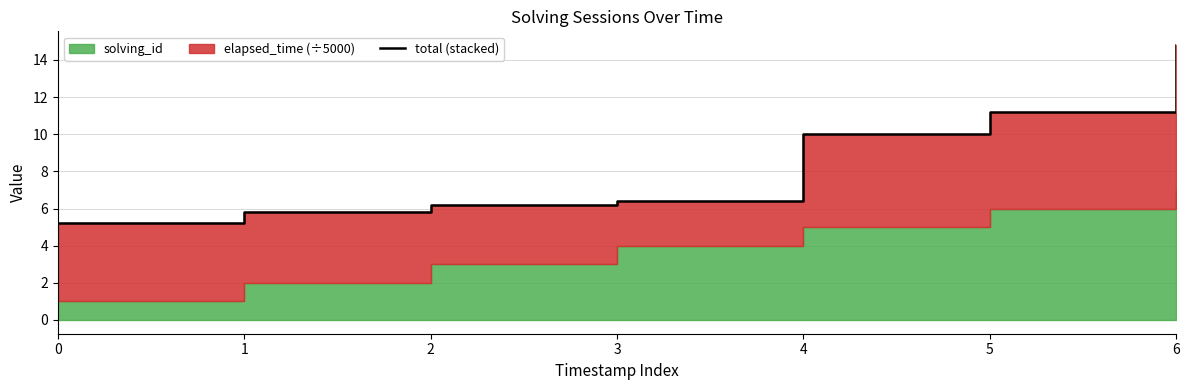

List the labels in order of value, smallest first.

0, 1, 2, 3, 4, 5, 6